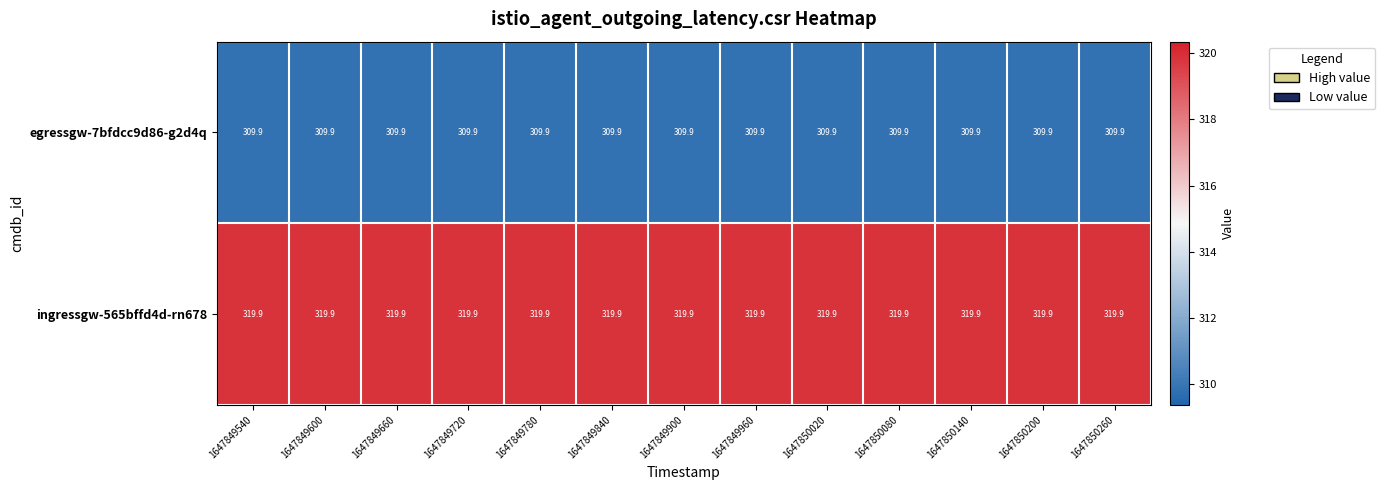

At how many categories does at least one series exceed 311?

13